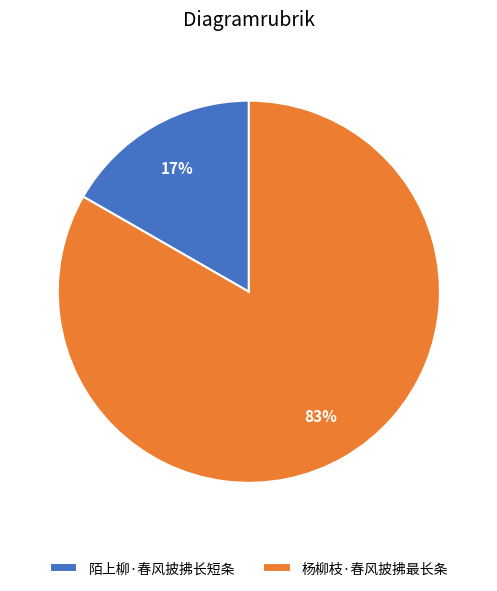

True or false: 杨柳枝·春风披拂最长条 accounts for 93% of the total.

False